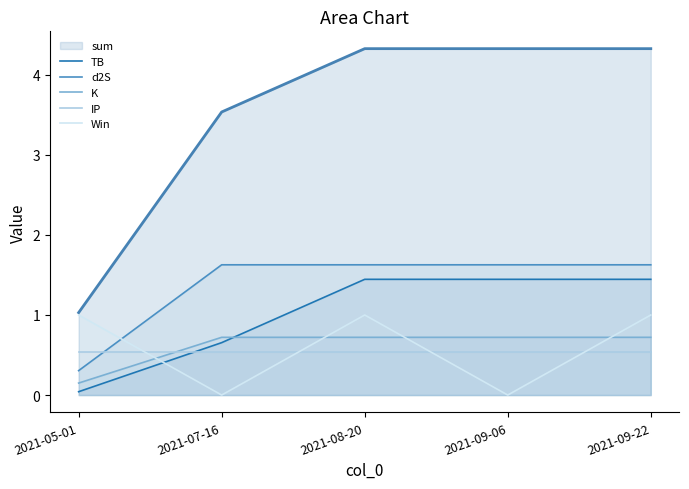

Between 2021-05-01 and 2021-08-20, which series saw the biggest shift?

sum